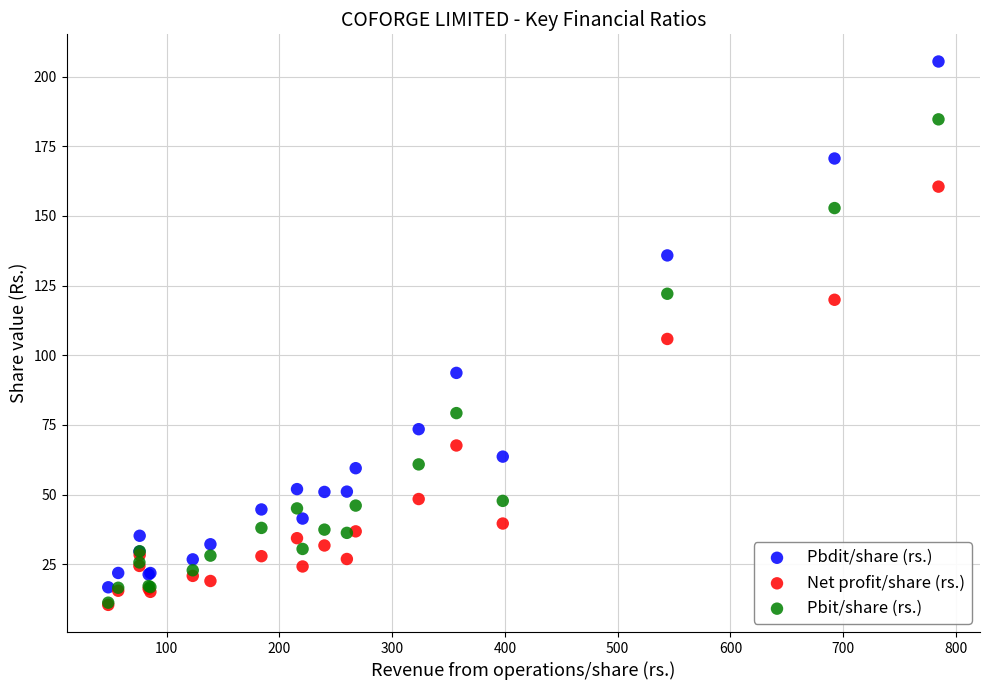

What are all the series names shown in the legend?

Pbdit/share (rs.), Net profit/share (rs.), Pbit/share (rs.)